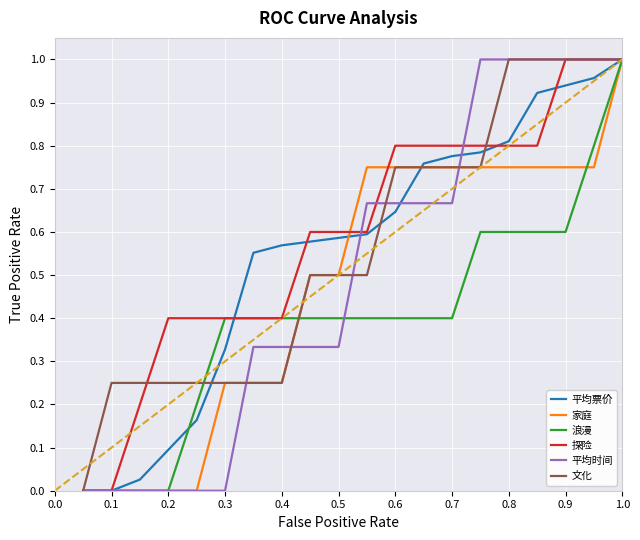

What is the greatest value displayed?

1.0